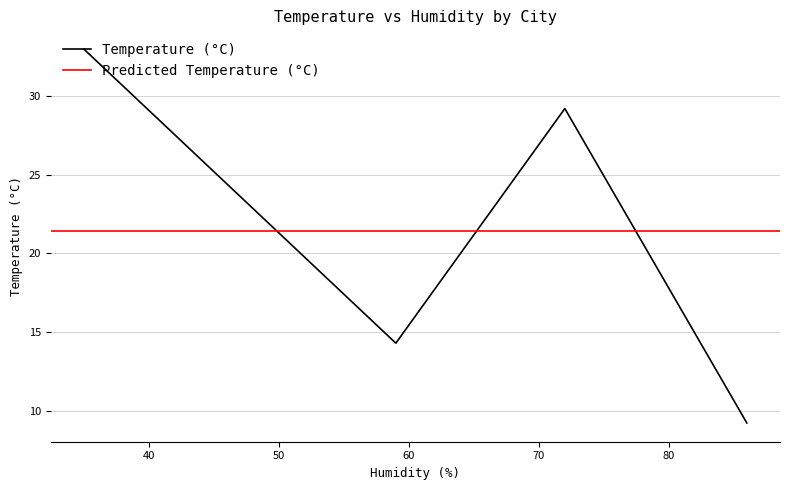

How many interior local peaks does the Temperature (°C) series have?

1